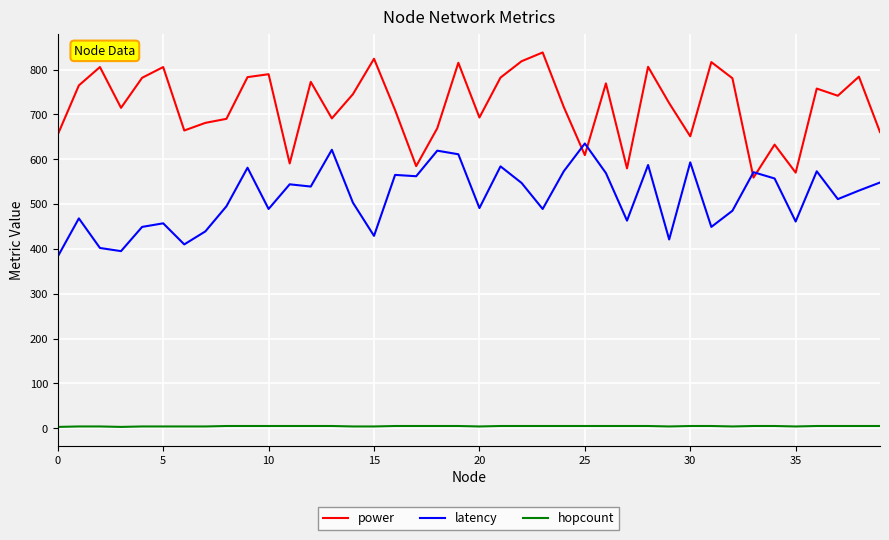

Is this an area chart (filled region under the line)?

No